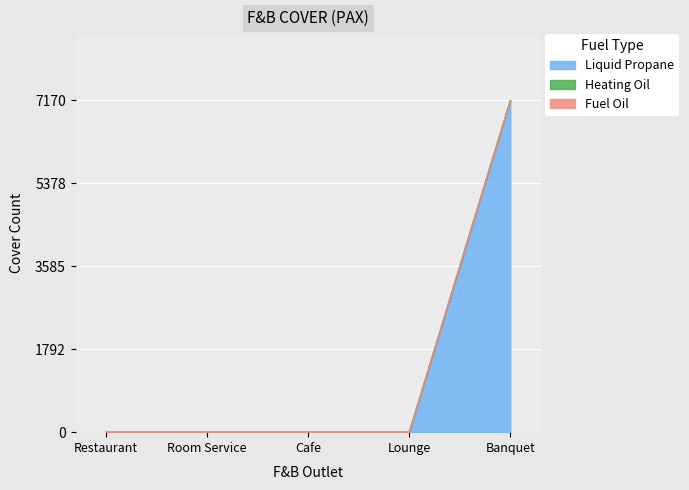

True or false: Fuel Oil and Heating Oil intersect in this chart.

False